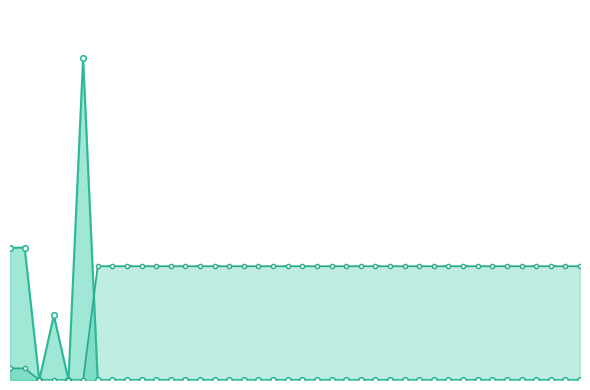

At which label does y_normalised_line reach its minimum?

2